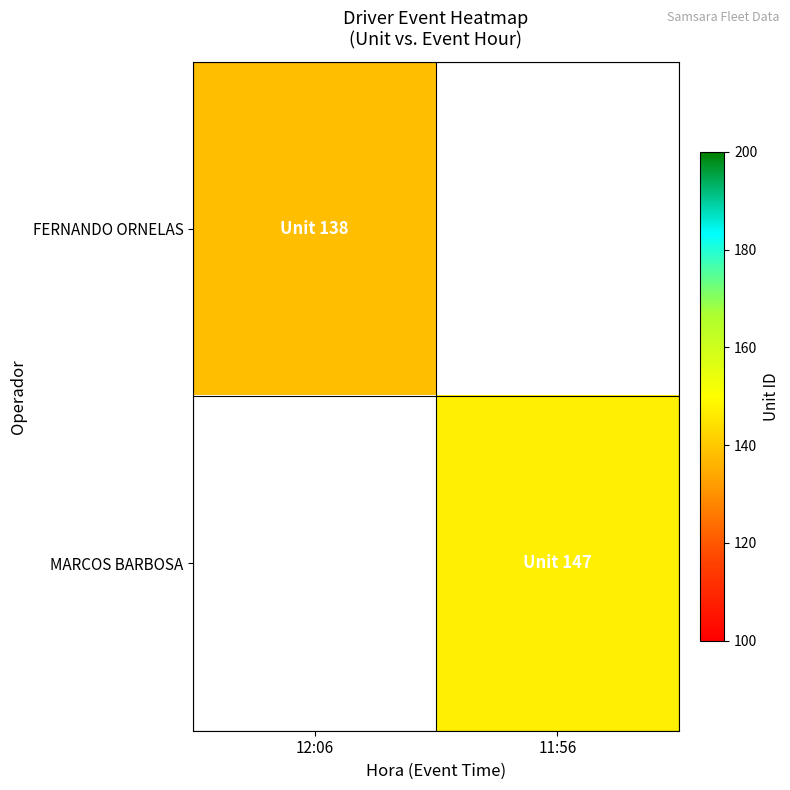

Which category has the highest value in the MARCOS BARBOSA series?

12:06